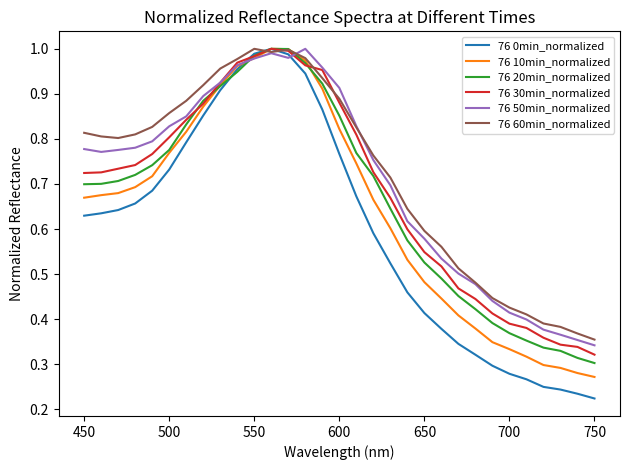

The value of 76 20min_normalized at 450 is 0.7. True or false?

True